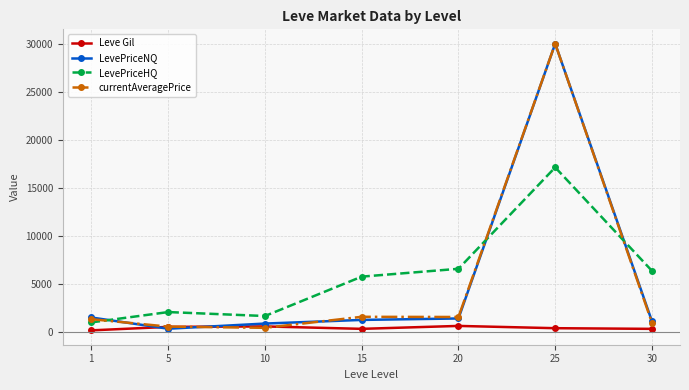

Between 10 and 30, which series saw the biggest shift?

LevePriceHQ